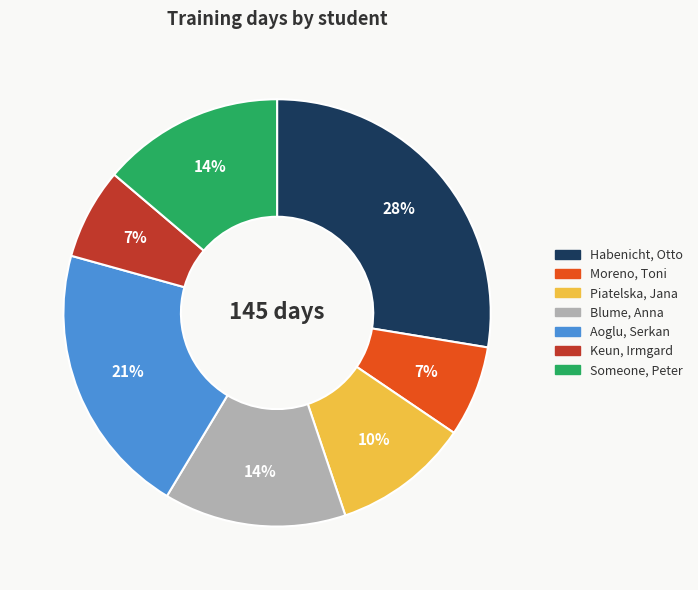

Is there a majority slice in this chart?

No